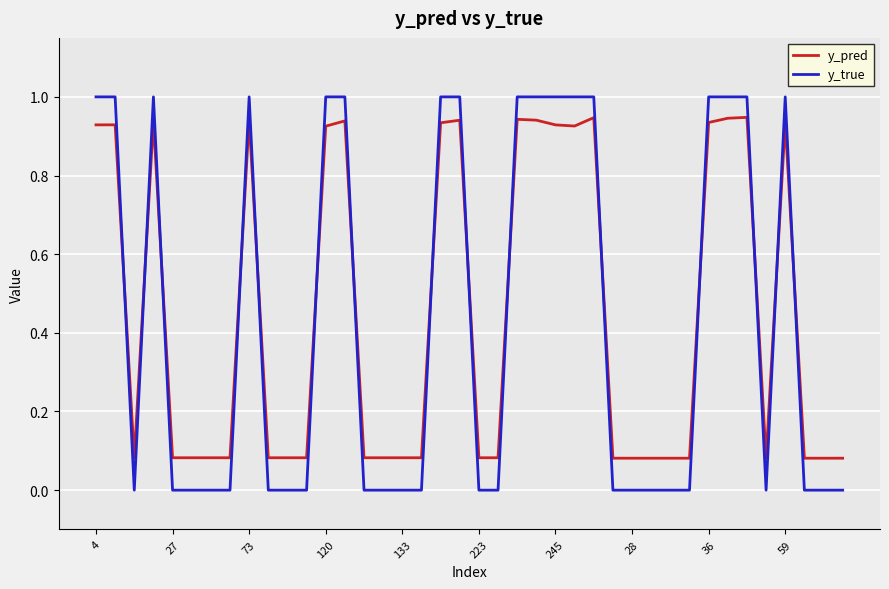

Which series has the widest spread of values?

y_true